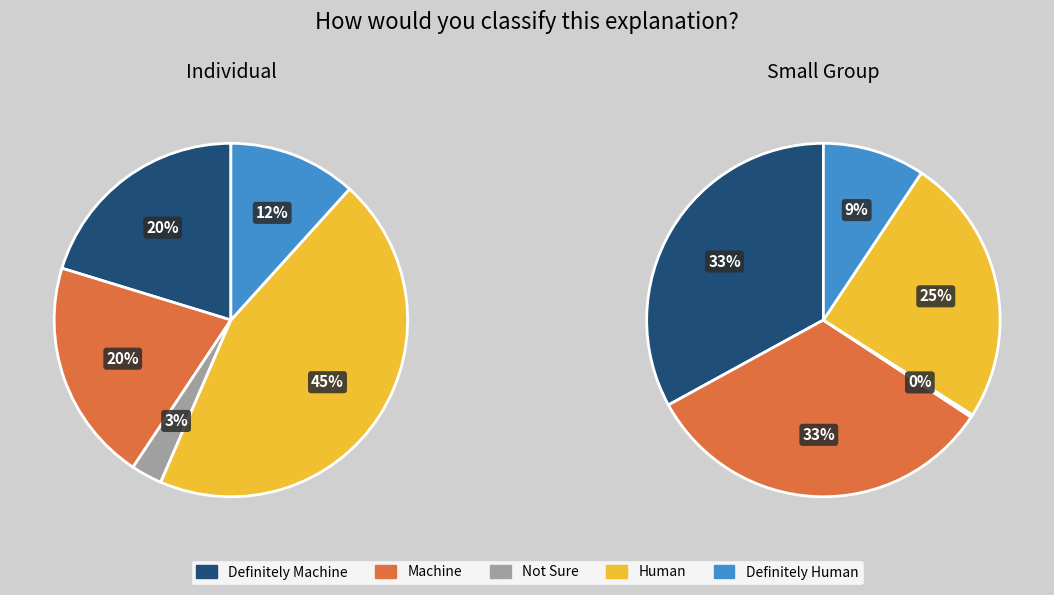

Is 2 the majority of the pie?

No